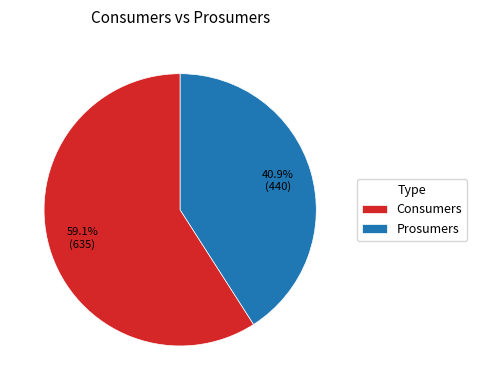

Is it true that Consumers is 59% of the pie?

True